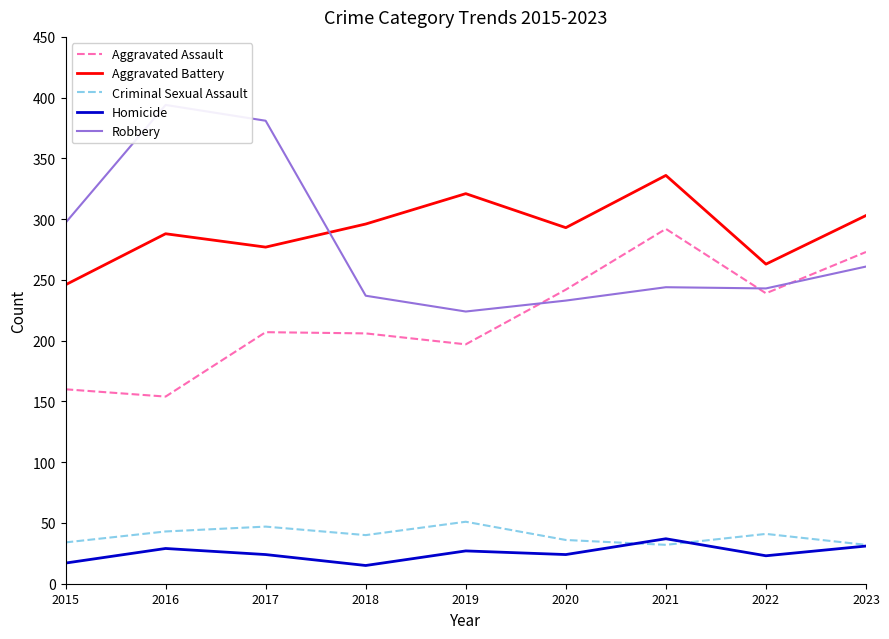

List the series in order of their peak value, highest first.

Robbery, Aggravated Battery, Aggravated Assault, Criminal Sexual Assault, Homicide